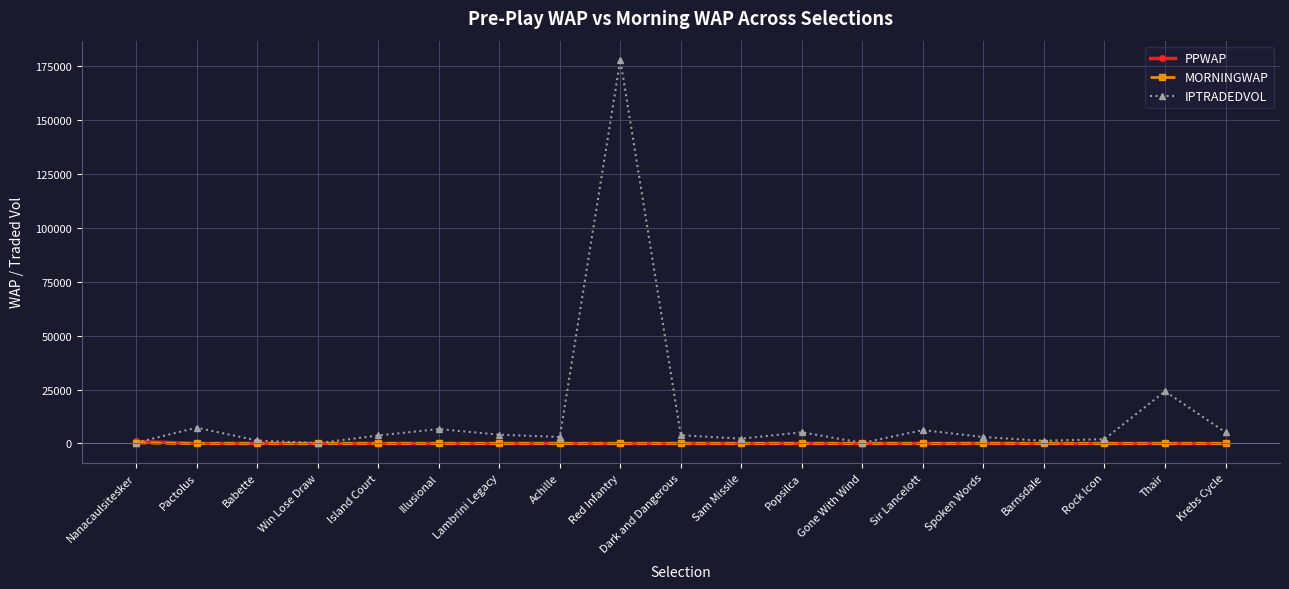

What is the maximum value shown in the chart?

177985.3